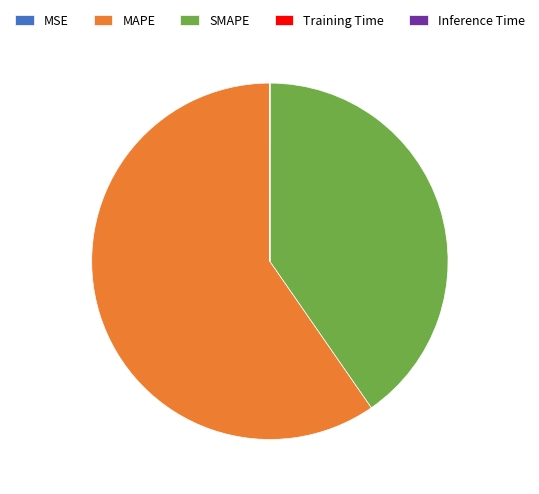

Is the sum of SMAPE and MAPE greater than half?

Yes